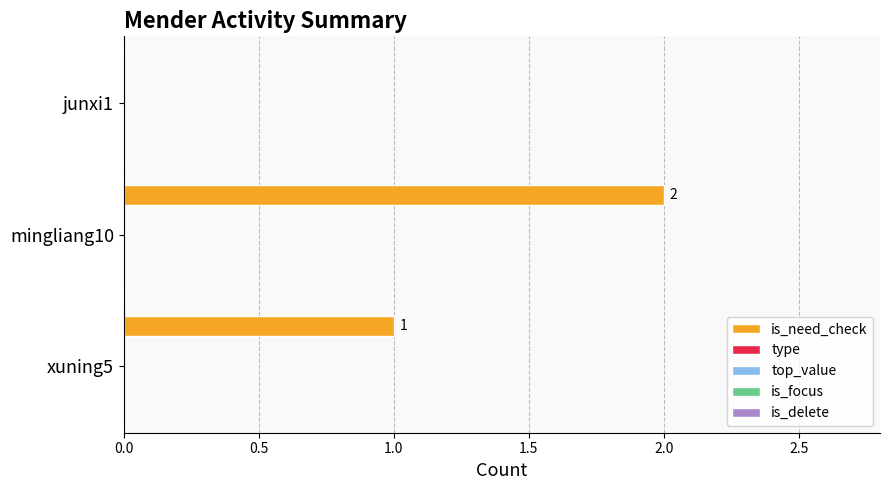

What is the sum of all values?

3